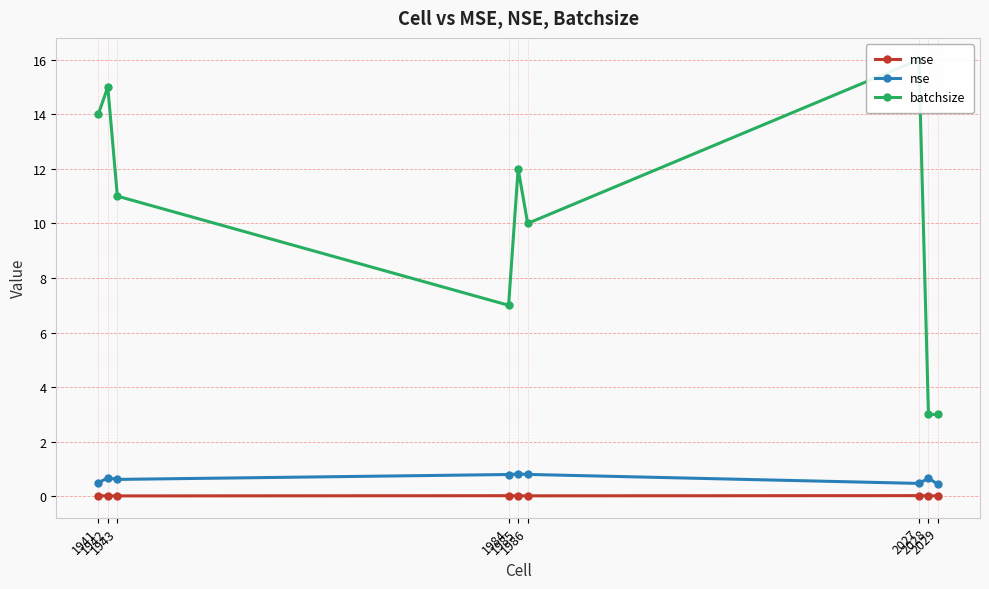

List the series in order of their peak value, highest first.

batchsize, nse, mse